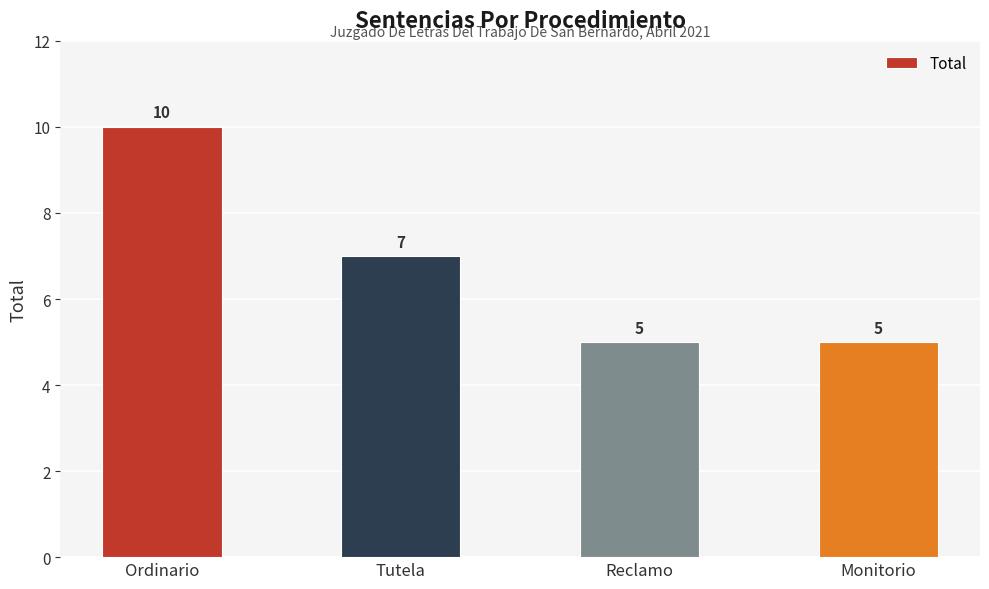

Read the value at Tutela.

7